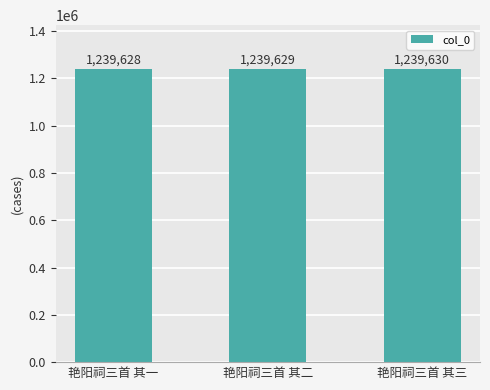

What is the value of the 2nd bar from the left?

1239629